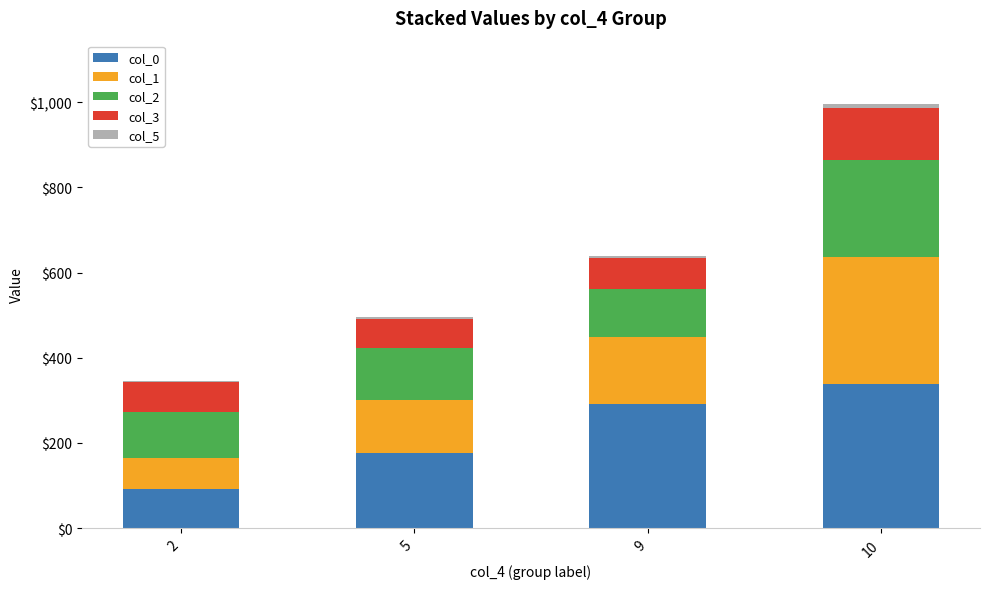

The value of col_0 at 10 is 193.7. True or false?

False